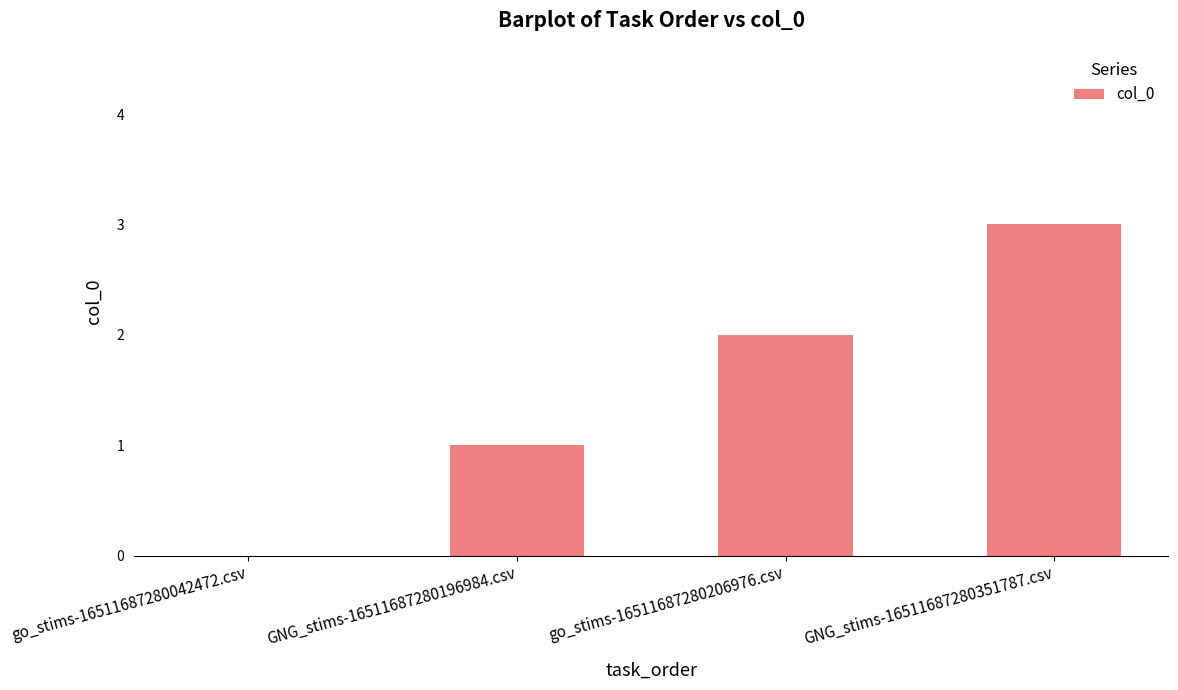

What is the average value?

2